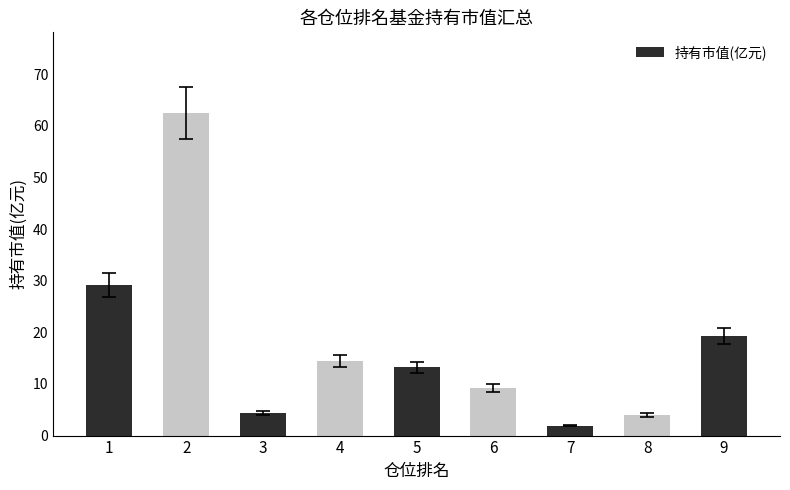

What is the change in value from 2 to 4?

-48.0